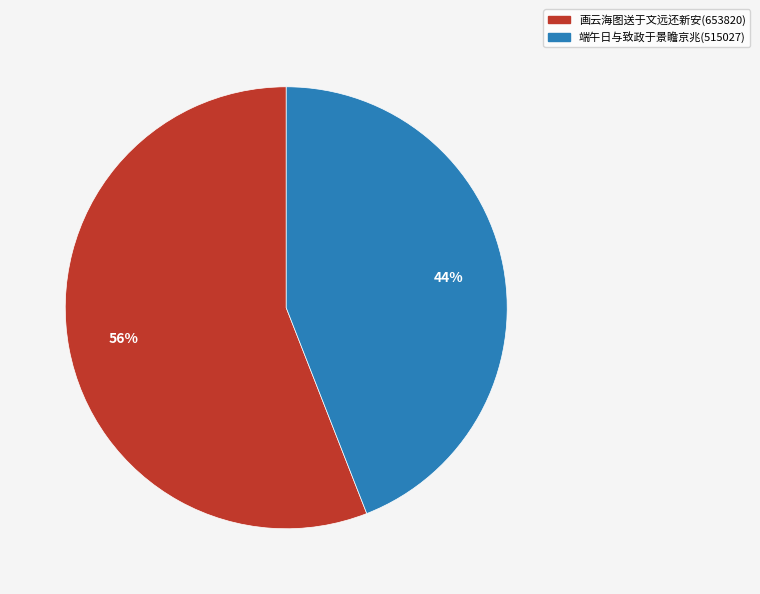

Is there any slice that represents more than half of the pie?

Yes